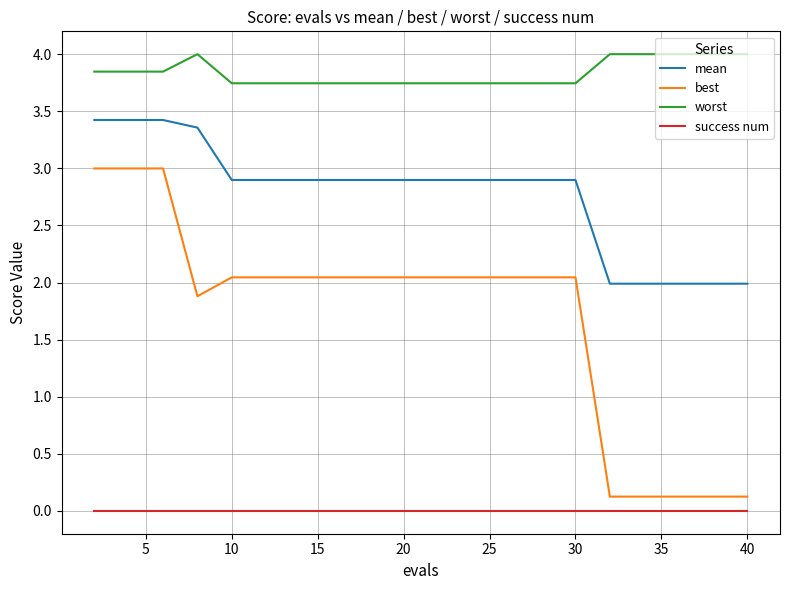

List the series in order of their overall mean, lowest first.

success num, best, mean, worst